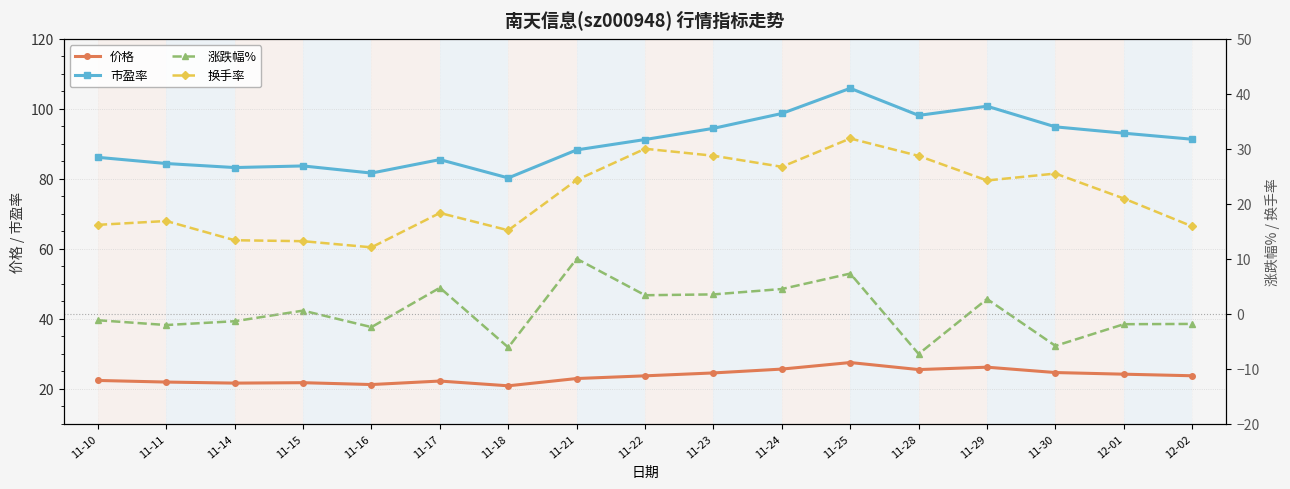

Between 11-28 and 11-30, which series saw the biggest shift?

市盈率